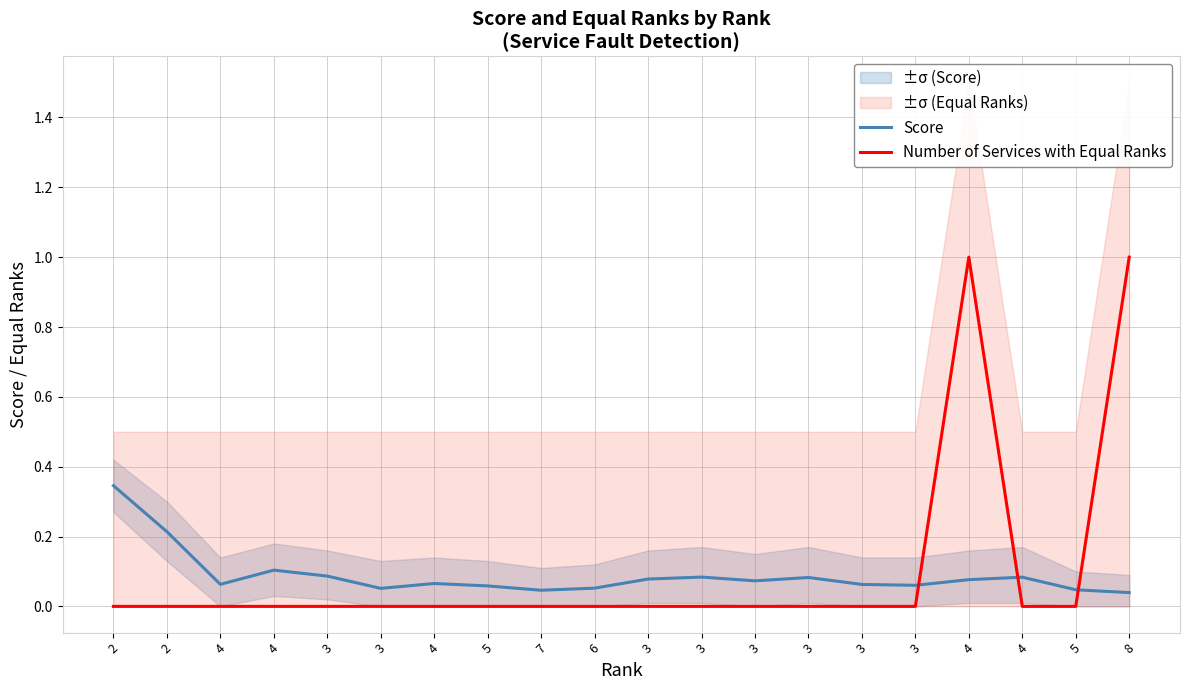

What are all the series names shown in the legend?

Score, Number of Services with Equal Ranks